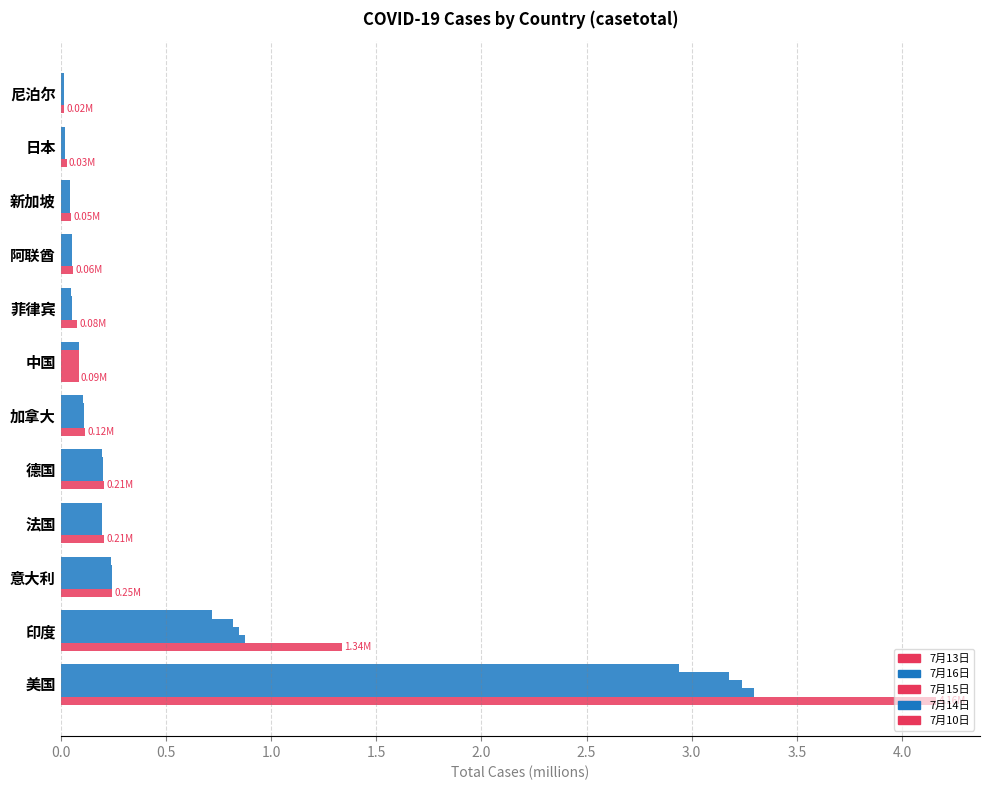

At how many categories does at least one series exceed 3?

1